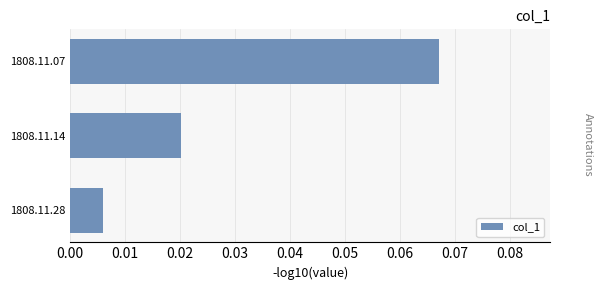

Rank the categories by value from highest to lowest.

1808.11.07, 1808.11.14, 1808.11.28